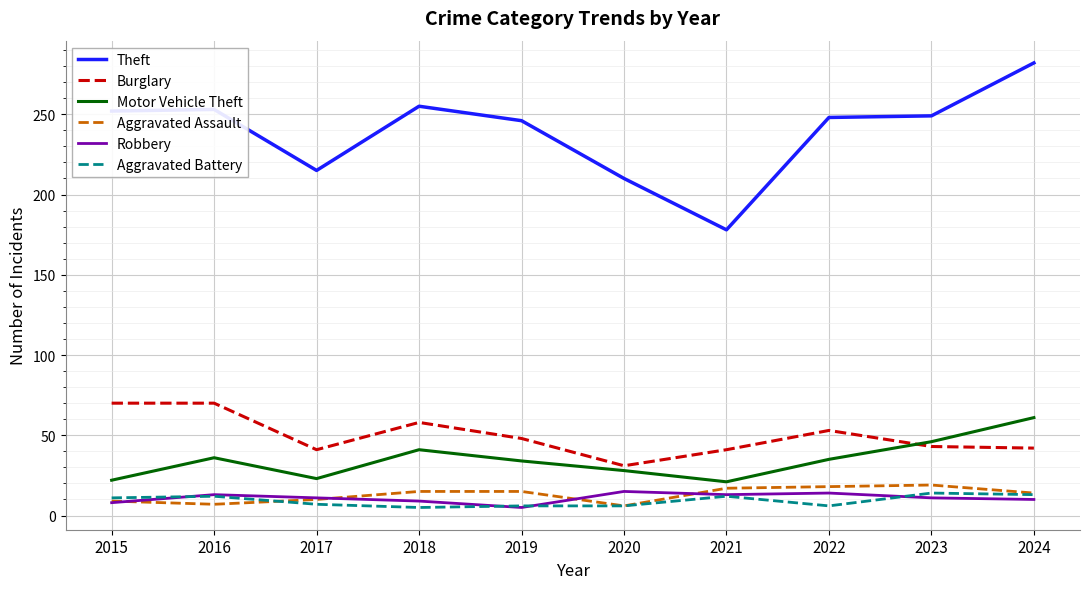

The value of Burglary at 2023 is 43. True or false?

True